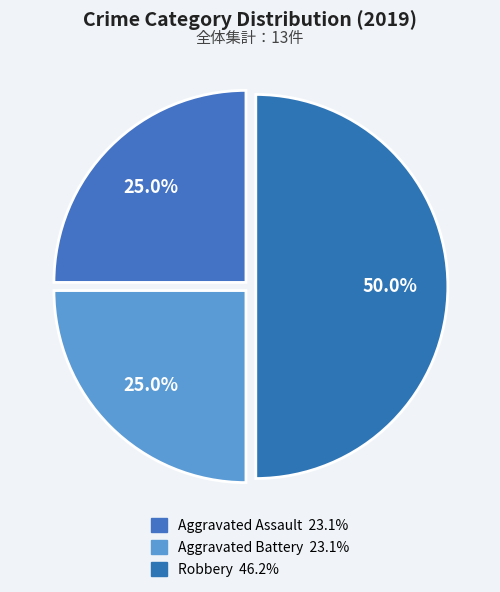

How much of the chart is everything except Aggravated Battery?

75.0%